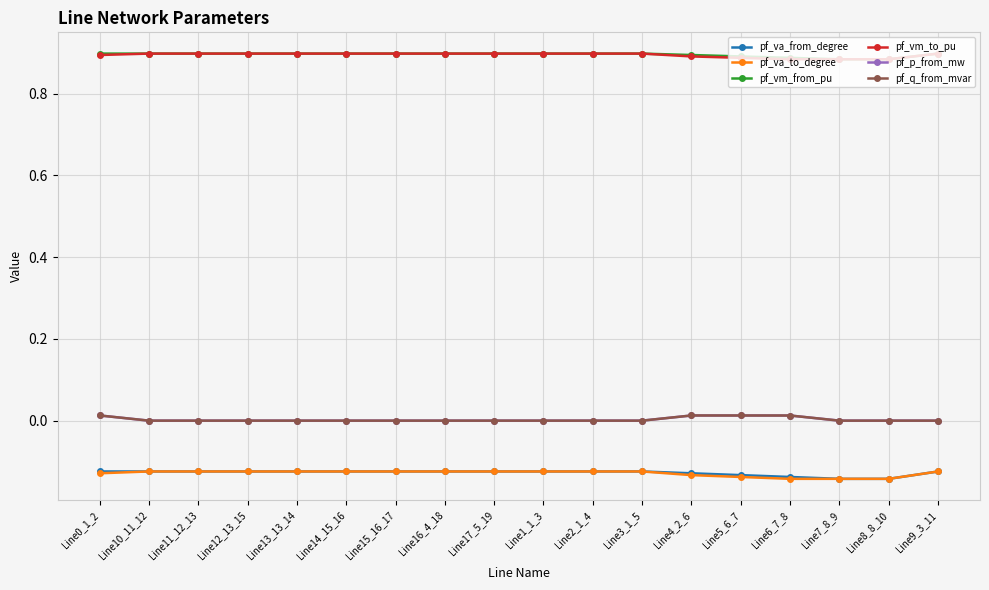

Is the value of pf_va_to_degree at Line4_2_6 greater than the value of pf_vm_to_pu at Line1_1_3?

No